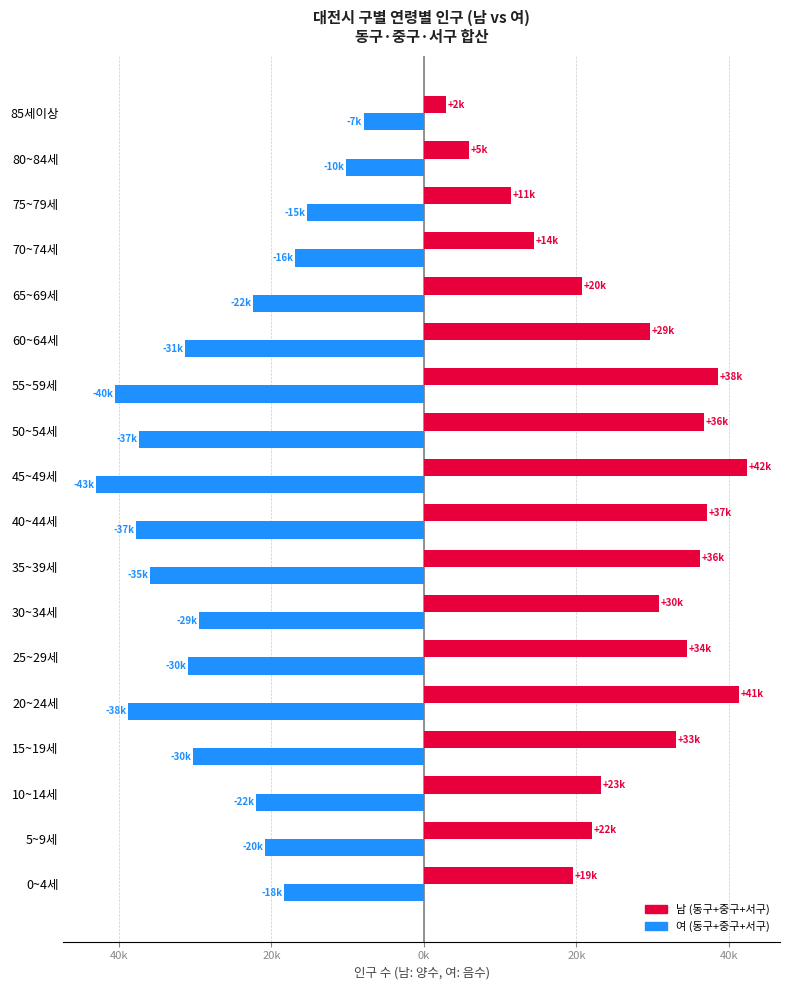

How many bars are there in total?

36